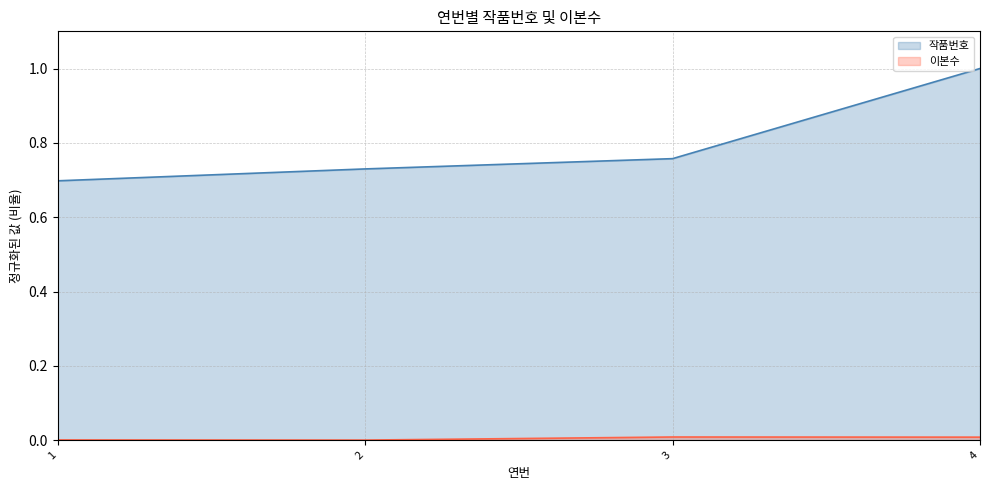

Does the chart have visible grid lines?

Yes